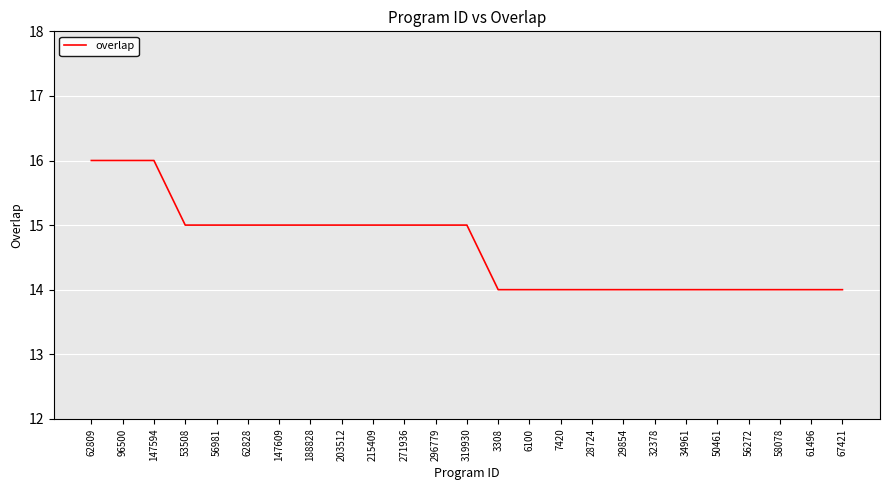

What is the ratio of the value at 28724 to the value at 296779?

0.9